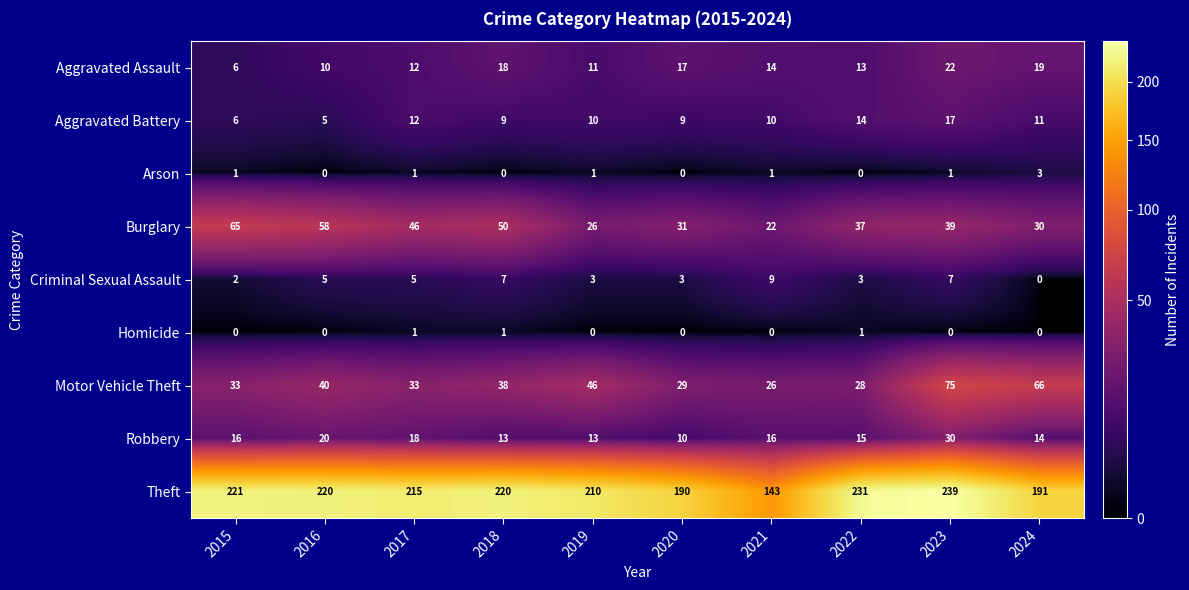

What is the difference between the Aggravated Battery values at 2018 and 2023?

8